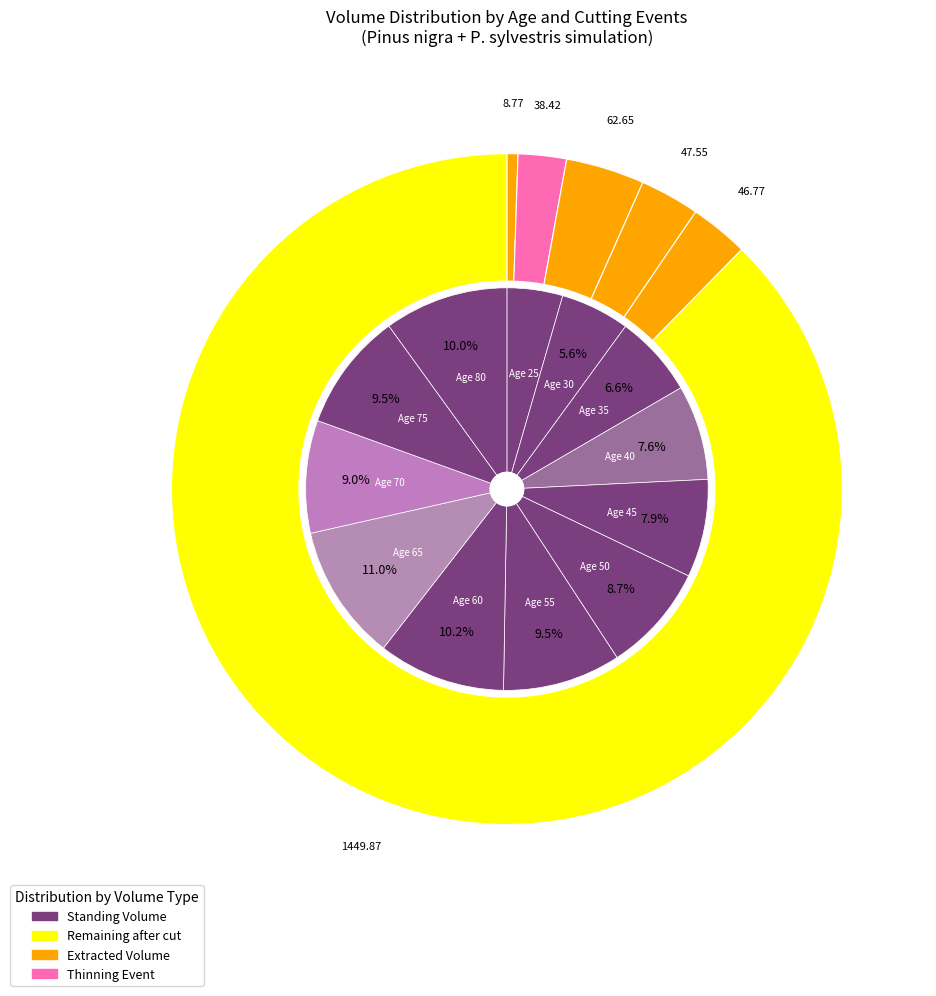

Approximately how many times larger is the value at 80 compared to 60?

1.0